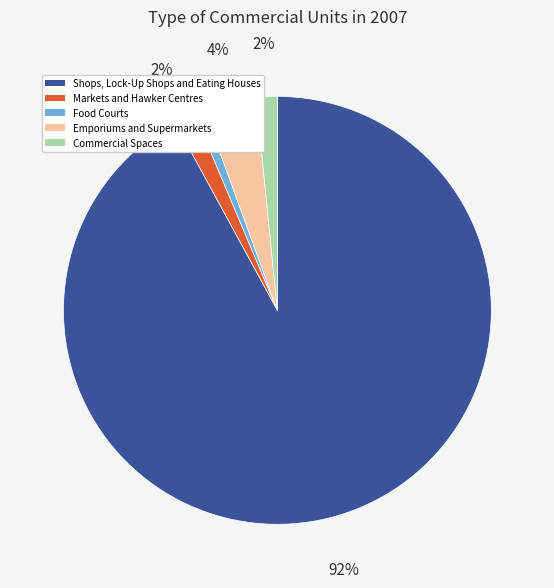

Which category has the smallest portion of the pie?

Food Courts